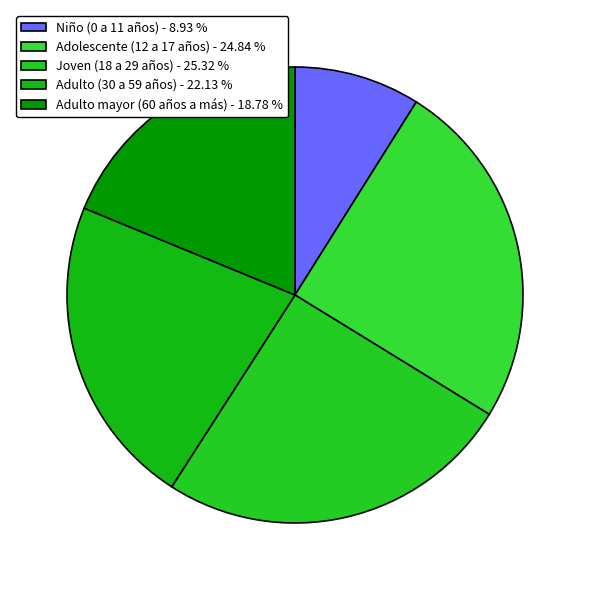

How many segments does this pie chart have?

5